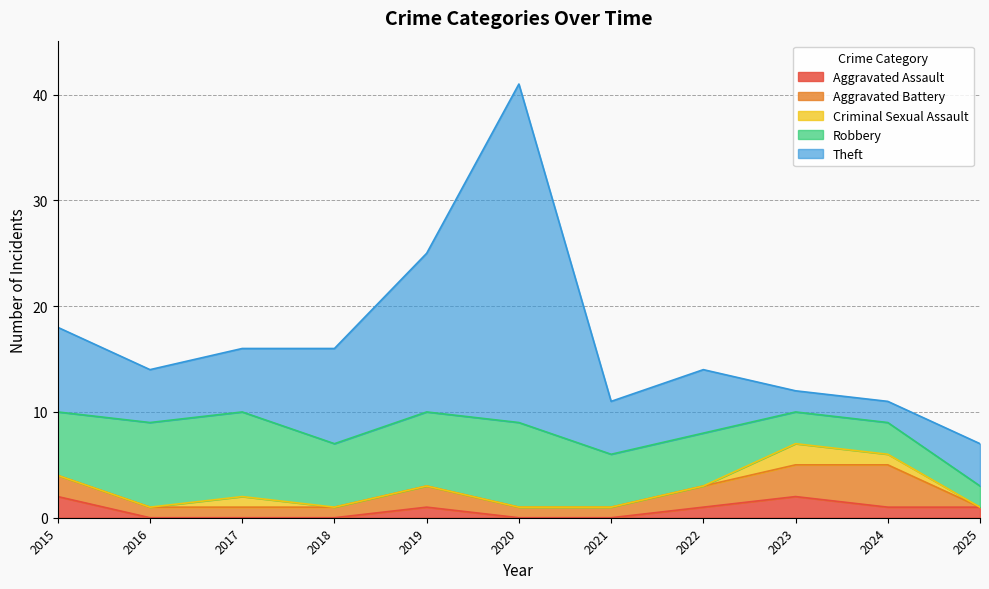

Which series changed the most between 2017 and 2022?

Robbery